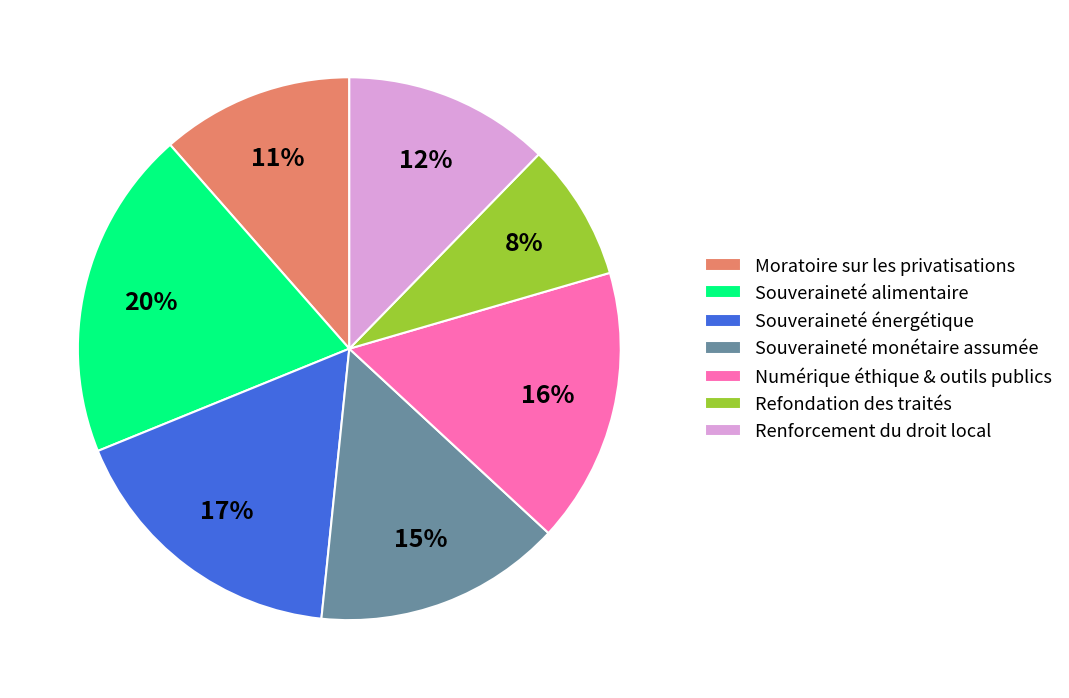

Do Souveraineté monétaire assumée and Renforcement du droit local together represent more than half of the pie?

No